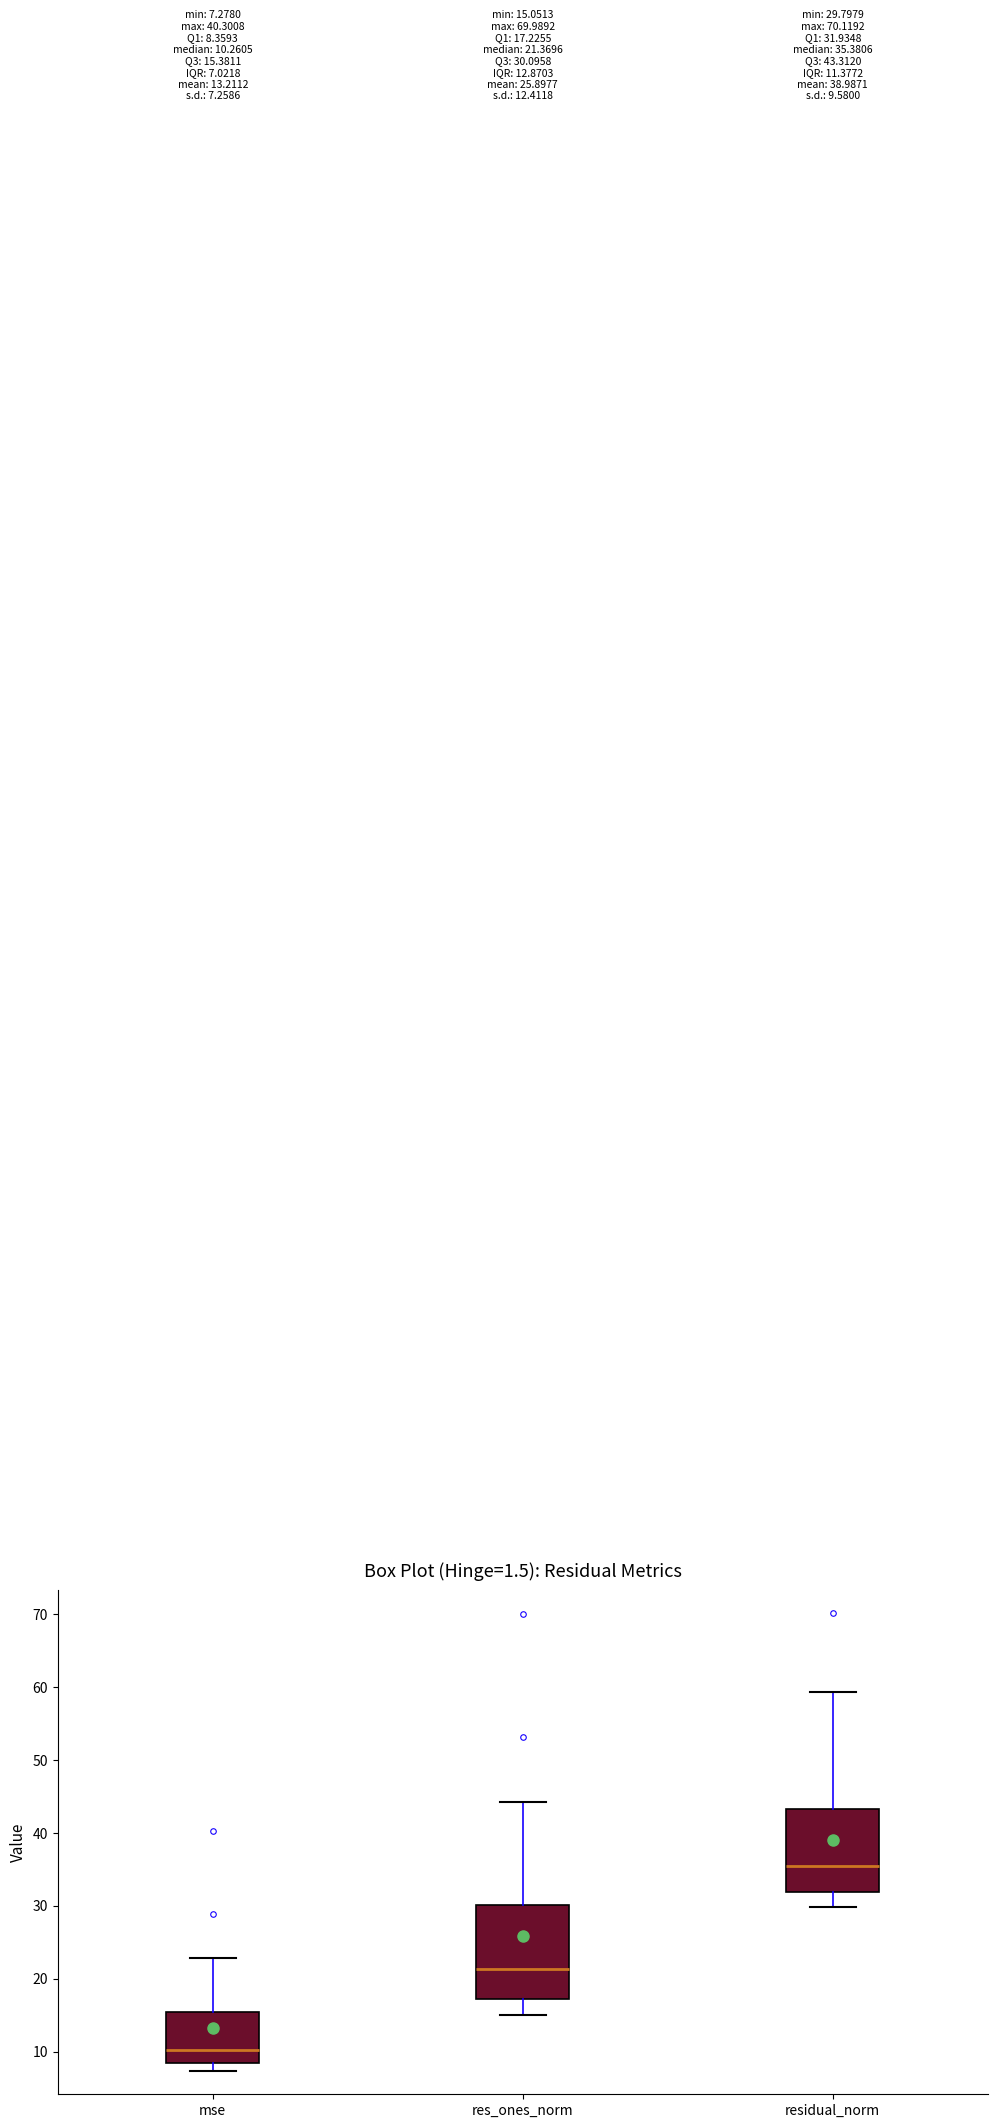

Comparing the boxes themselves (not the whiskers), which one is the tallest?

res_ones_norm